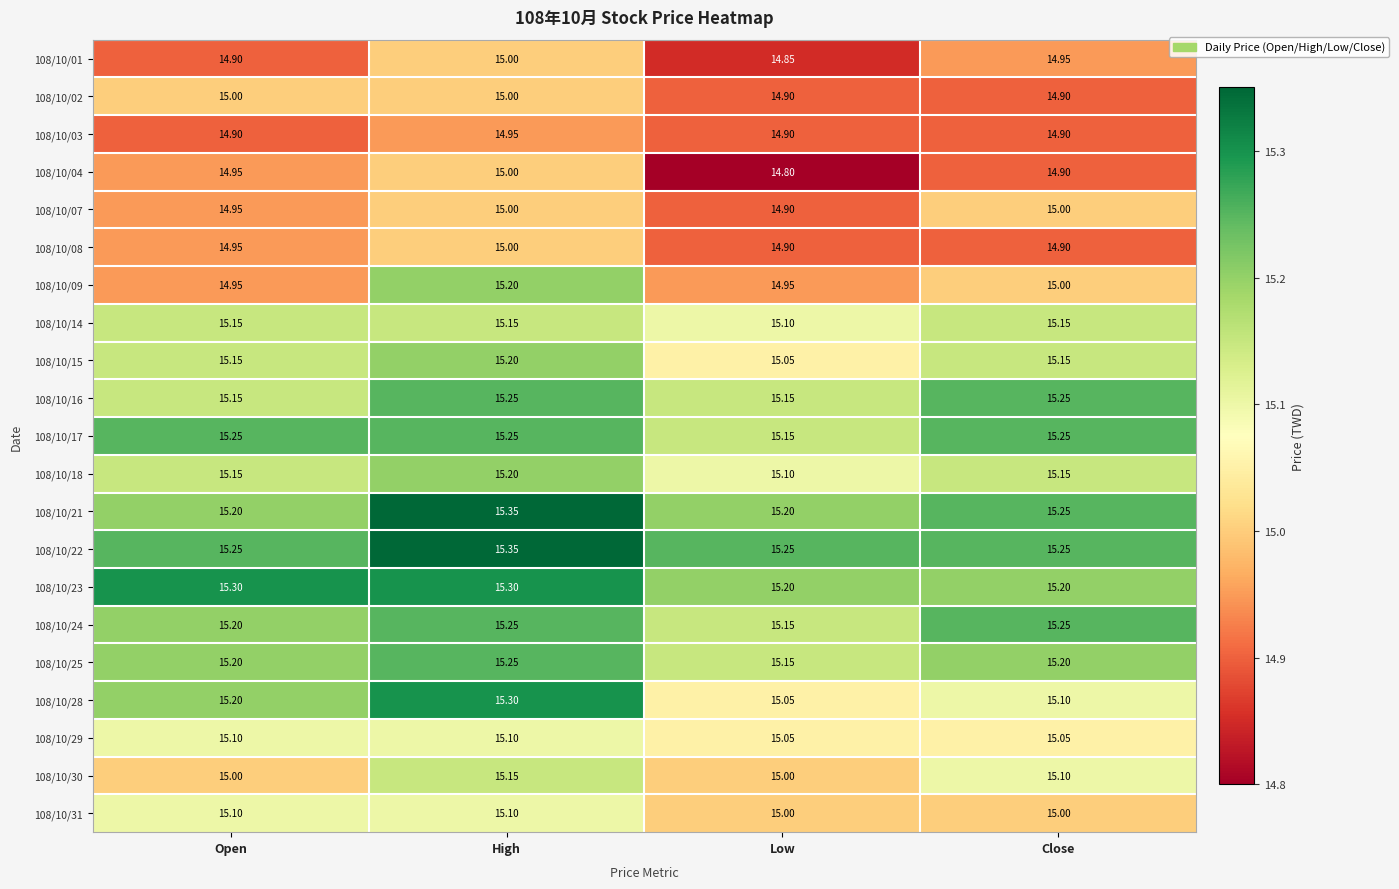

At which category is the sum across all series the highest?

High